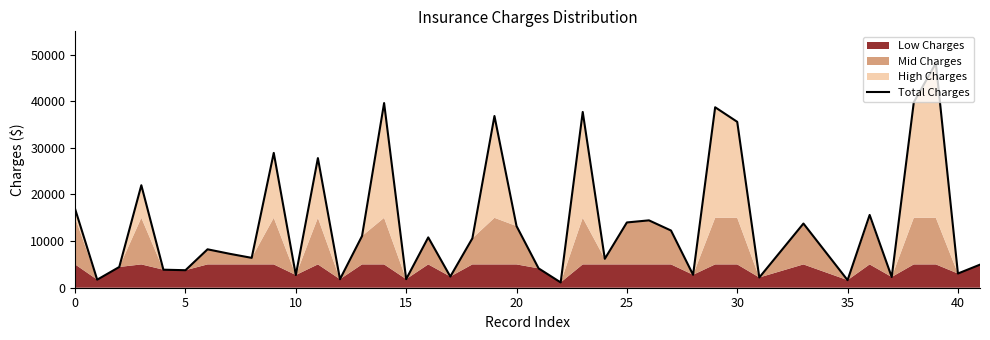

What is the lowest value of the Total Charges series?

1137.0